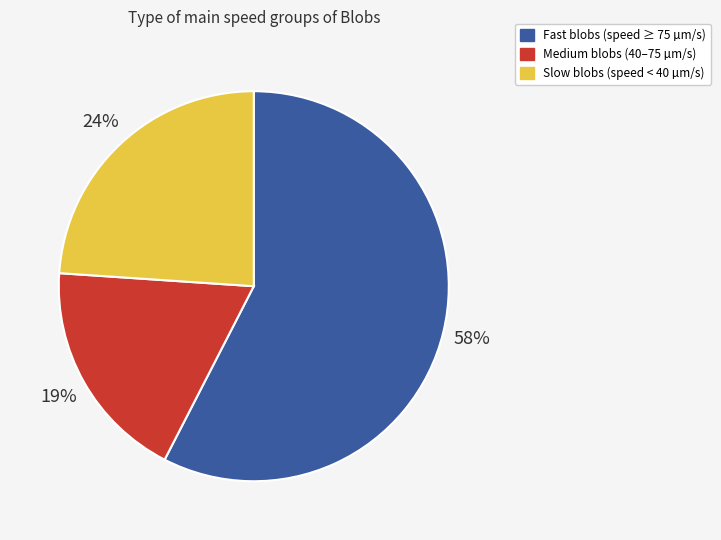

What is the largest slice in the pie chart?

Fast blobs (speed ≥ 75 µm/s)